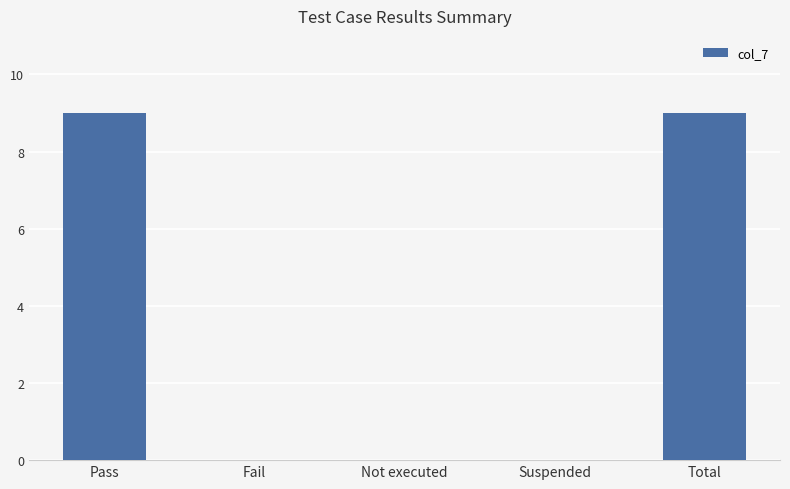

Is it true that the value at Not executed is 0?

True